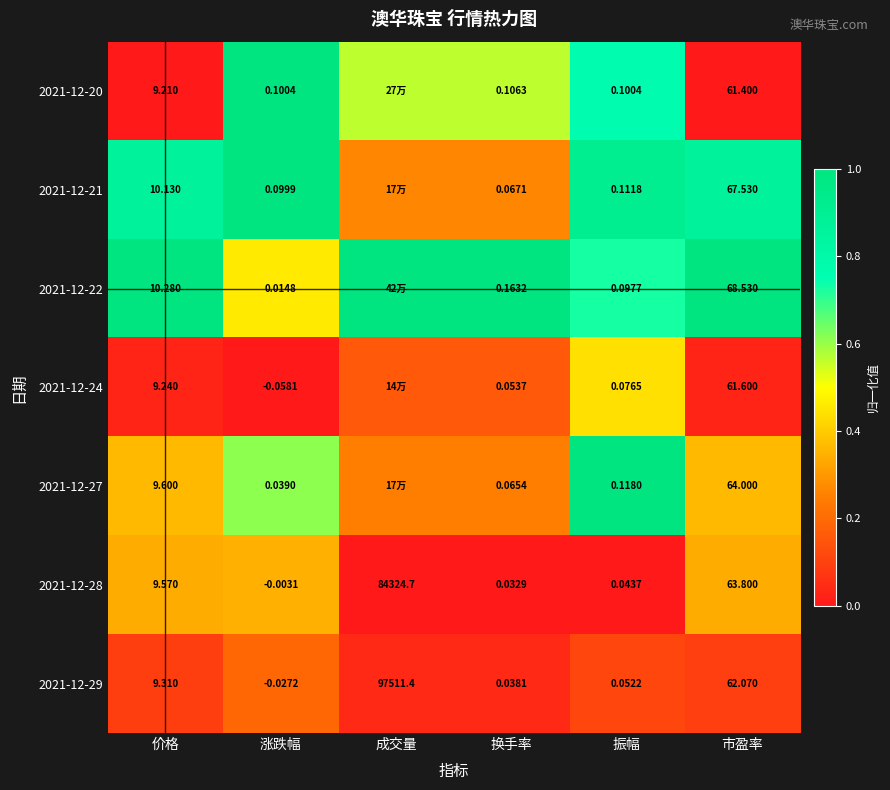

Which category has the highest value in the 2021-12-29 series?

成交量